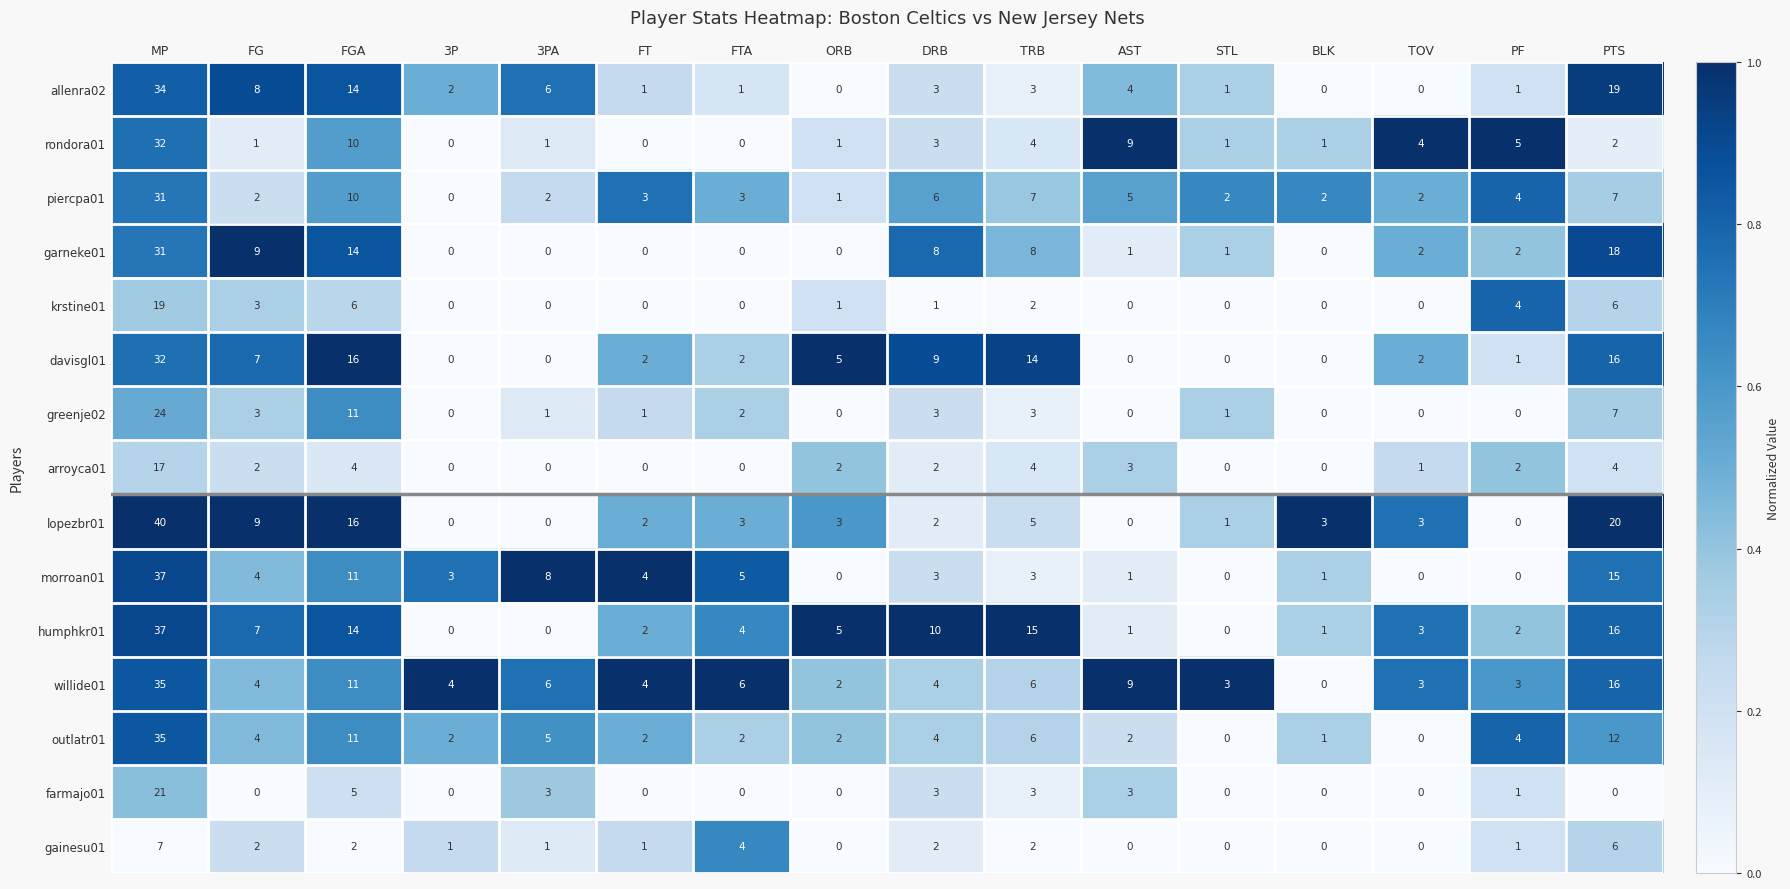

What is the difference between the highest and lowest values at STL?

3